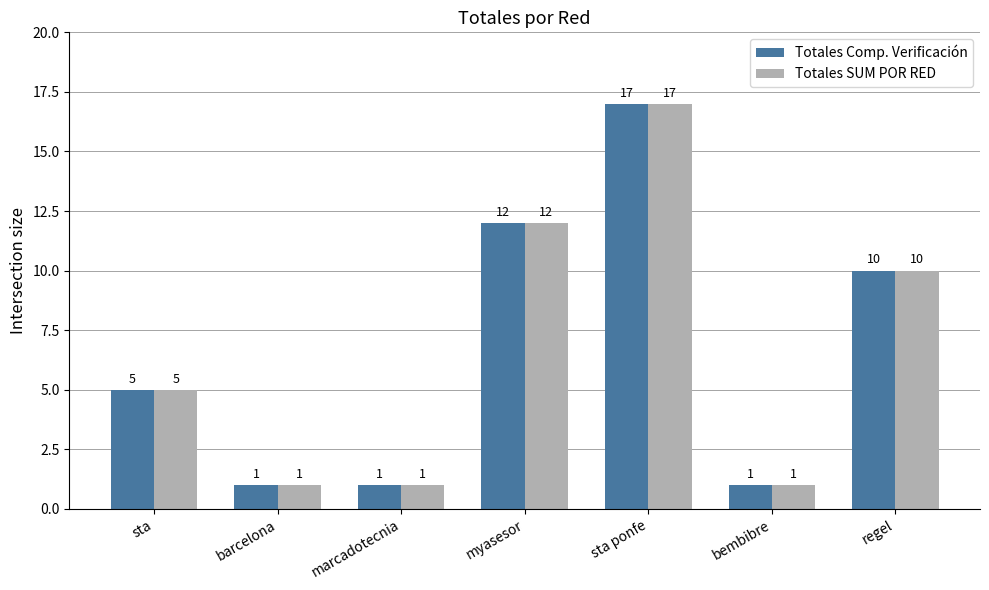

Is it true that Totales Comp. Verificación equals 12 at myasesor?

True